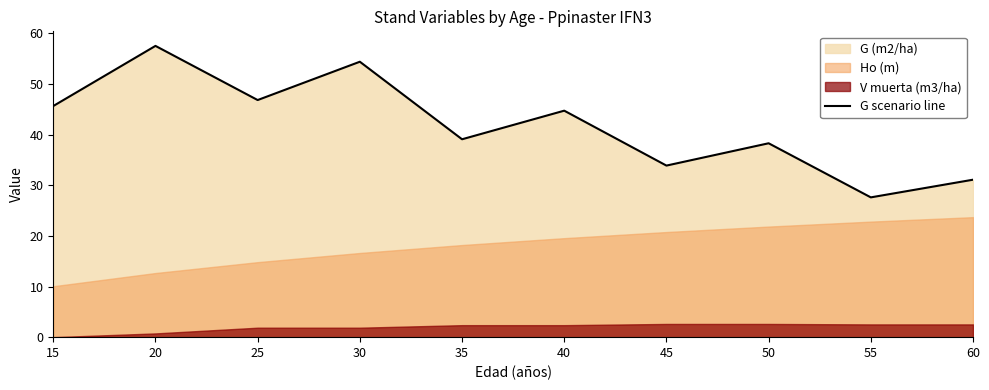

At which category does the chart reach its peak across all series?

20